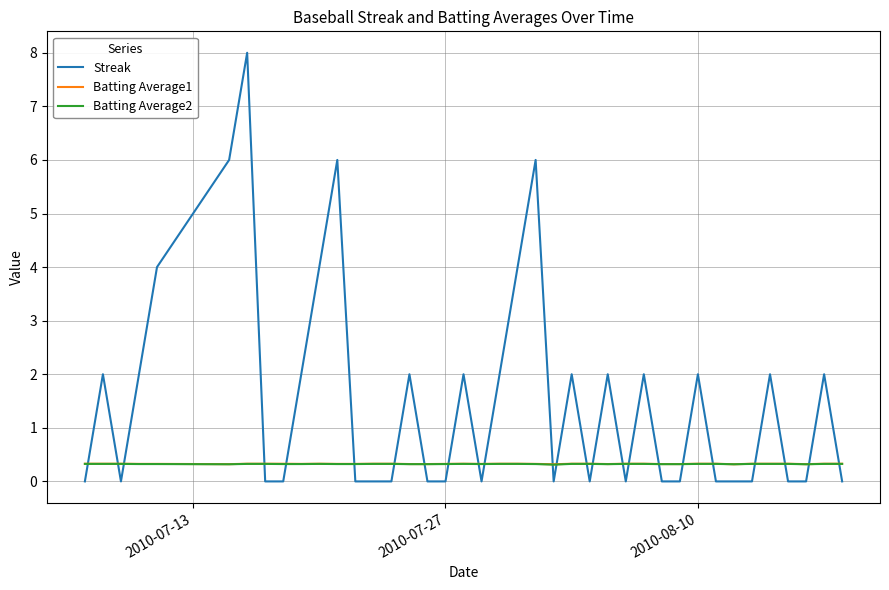

What is the highest value of the Streak series?

8.0